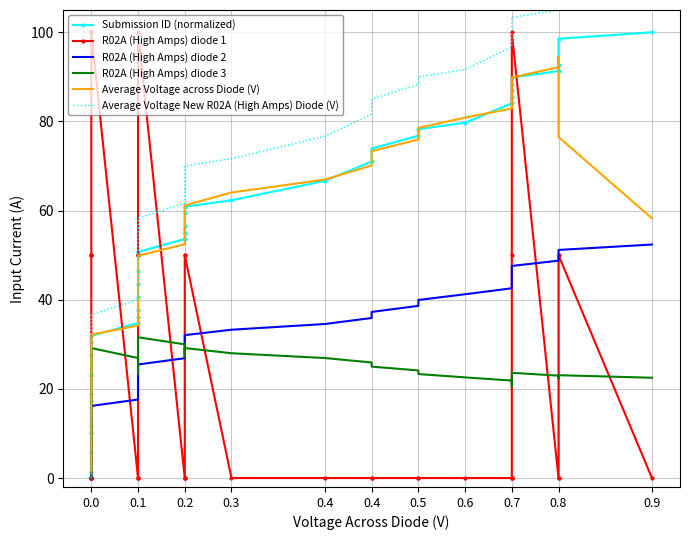

What is the difference between the Average Voltage New R02A (High Amps) Diode (V) values at 0.0 and 0.2?

28.3